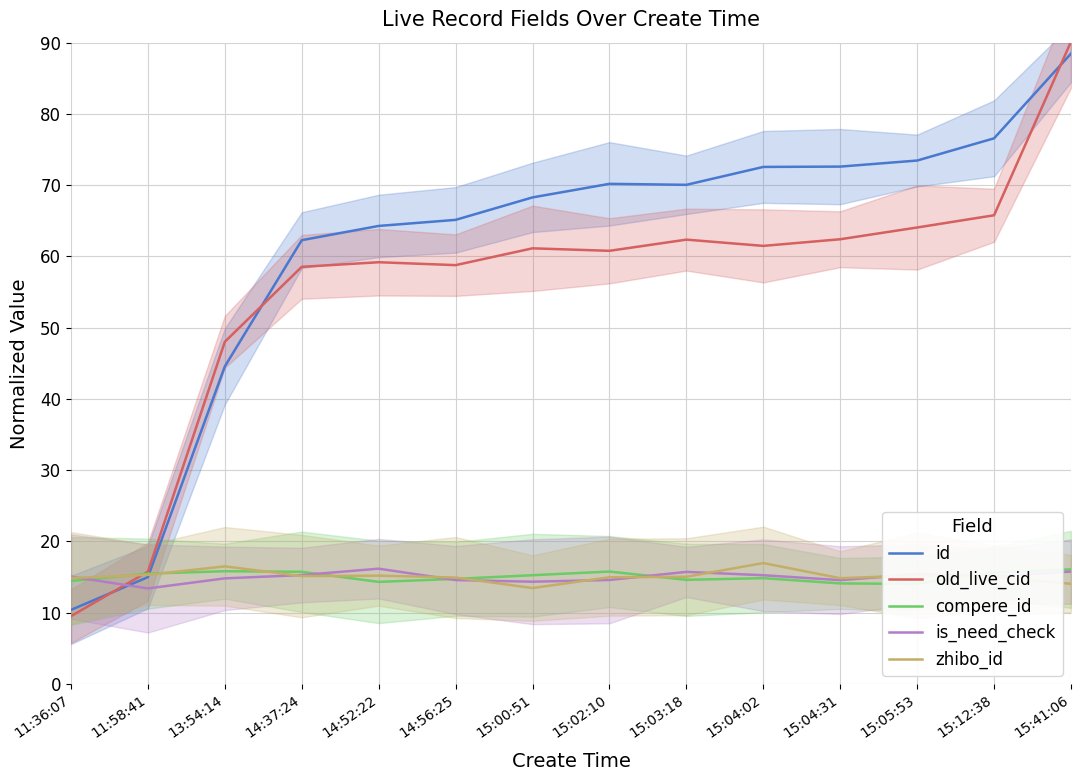

What is the sum of the old_live_cid values at 14:37:24 and 11:36:07?

68.1